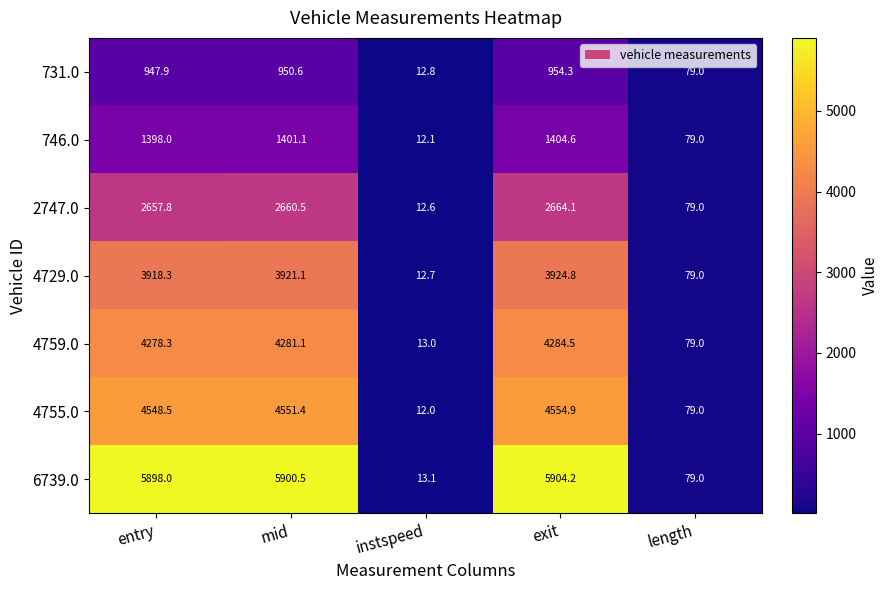

What is the average value of the 4729.0 series?

2371.2